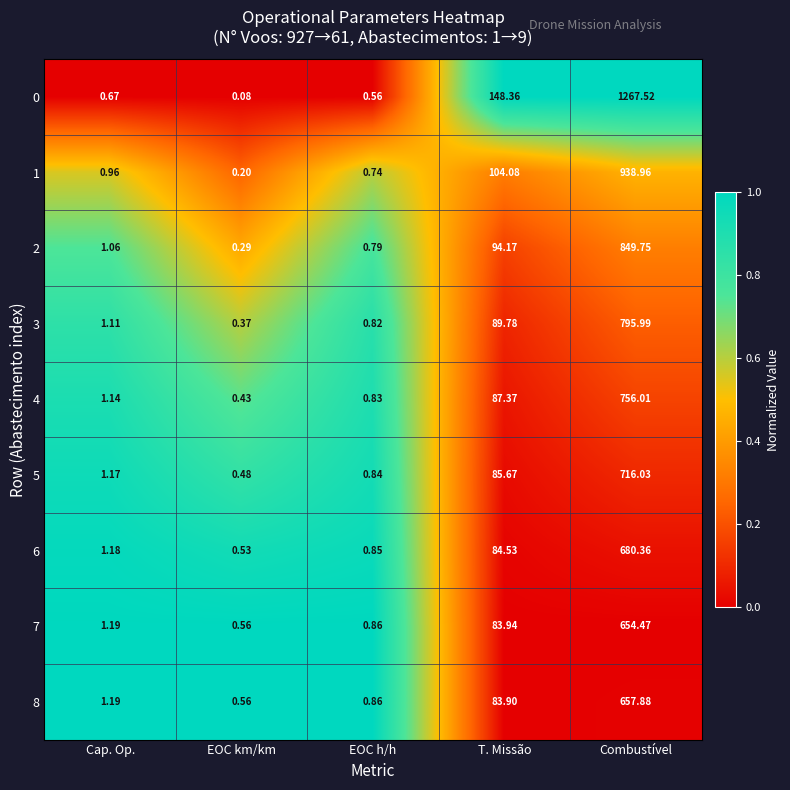

At which label is 8 closest to 329?

T. Missão